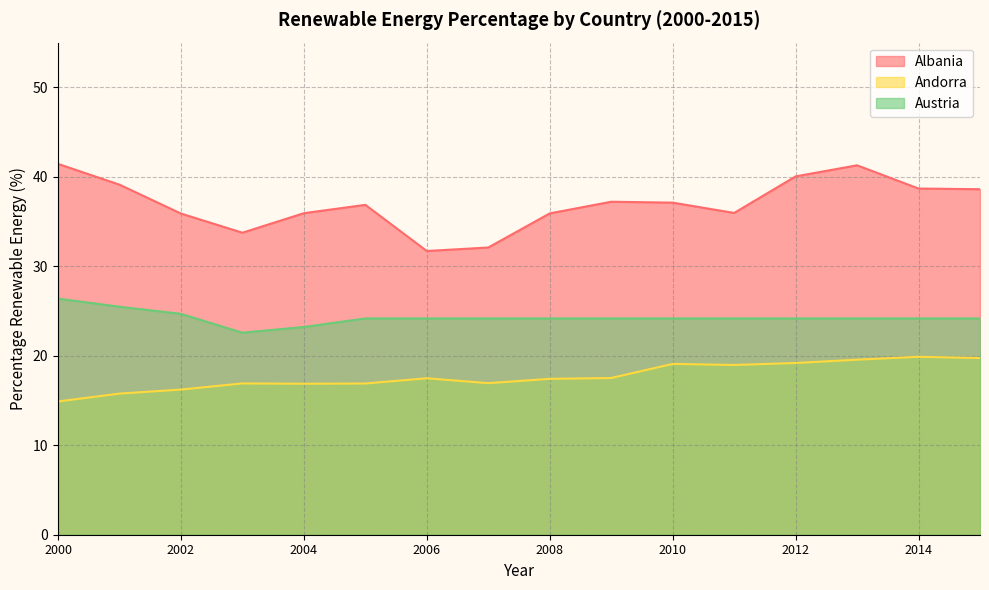

What are all the series names shown in the legend?

Albania, Andorra, Austria